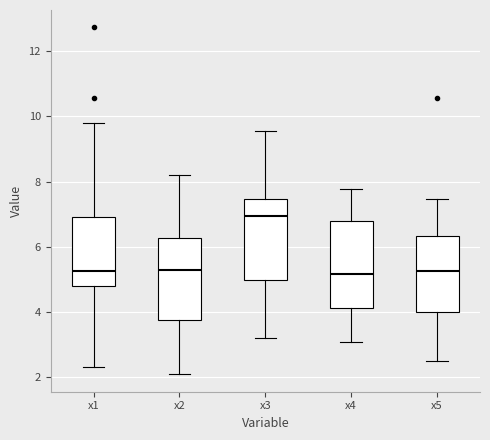

Reading left to right, read every box against the y-axis: the position of its median line, the range the box covers, and the ends of its whiskers. The values are not printed on the chart, so give them approximately, as read against the axis.

x1: median 5.2, box 4.8 to 7.0, whiskers 2.4 to 9.8
x2: median 5.2, box 3.8 to 6.2, whiskers 2.0 to 8.2
x3: median 7.0, box 5.0 to 7.4, whiskers 3.2 to 9.6
x4: median 5.2, box 4.2 to 6.8, whiskers 3.0 to 7.8
x5: median 5.2, box 4.0 to 6.4, whiskers 2.4 to 7.4